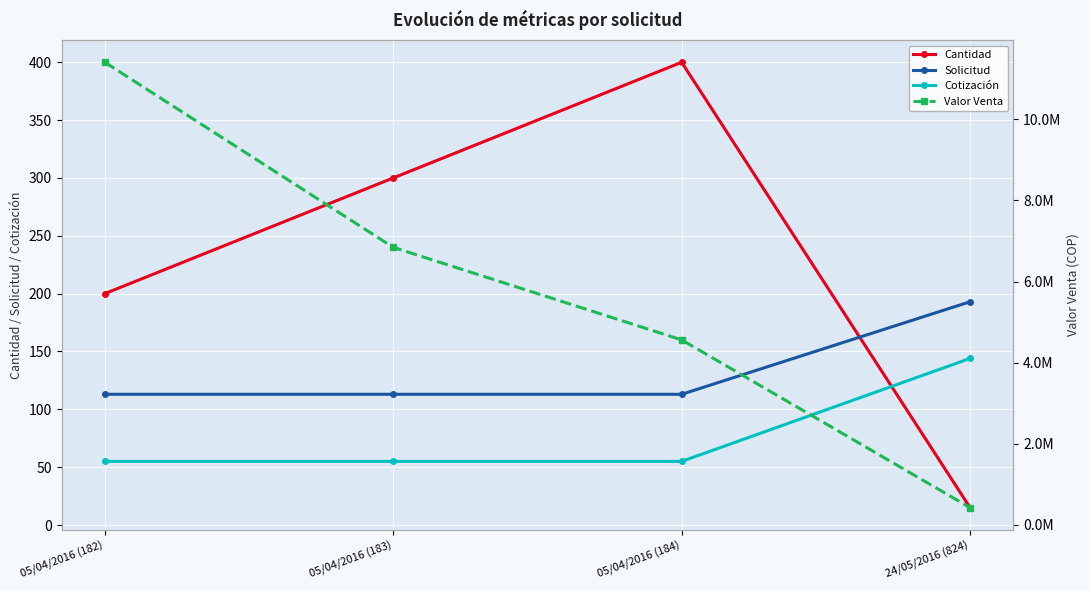

What is the difference between the Cantidad values at 05/04/2016 (184) and 05/04/2016 (182)?

200